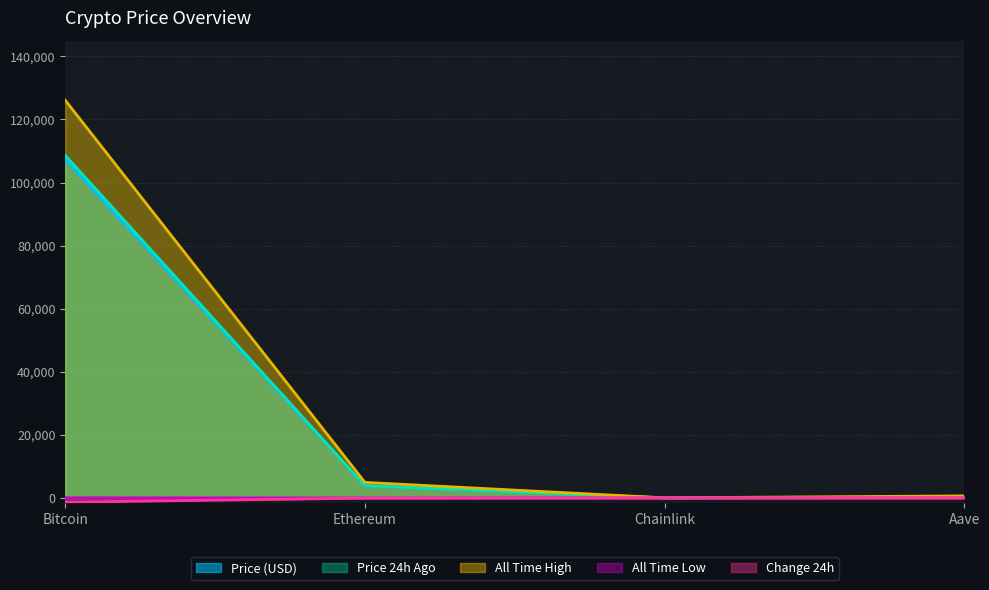

Is it true that price equals 23413.1 at Bitcoin?

False